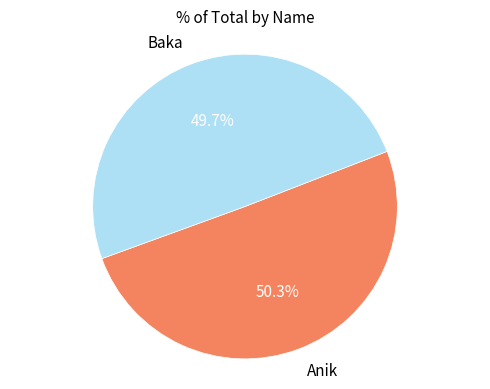

What is the majority slice?

Anik